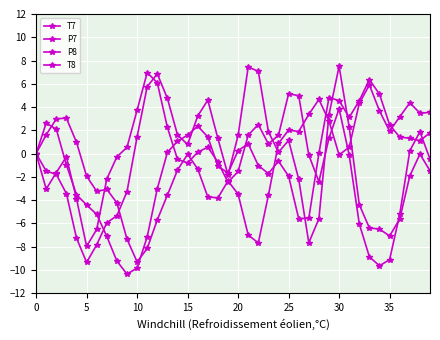

At how many categories does at least one series exceed -8?

40